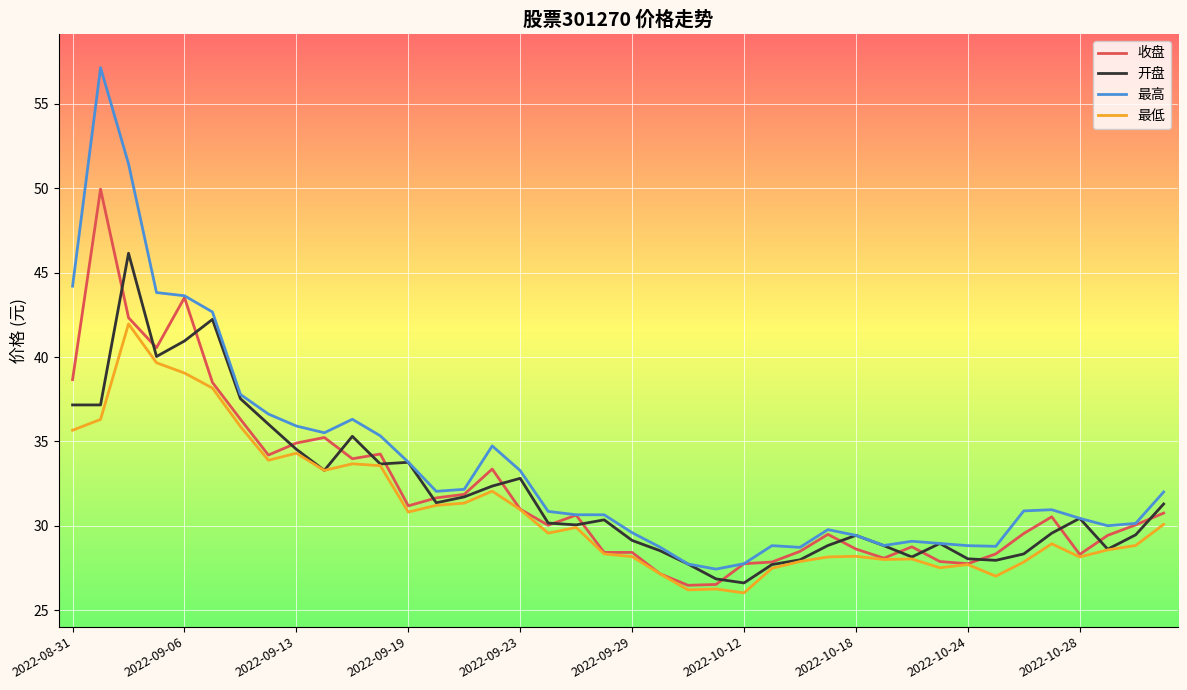

What are all the series names shown in the legend?

收盘, 开盘, 最高, 最低